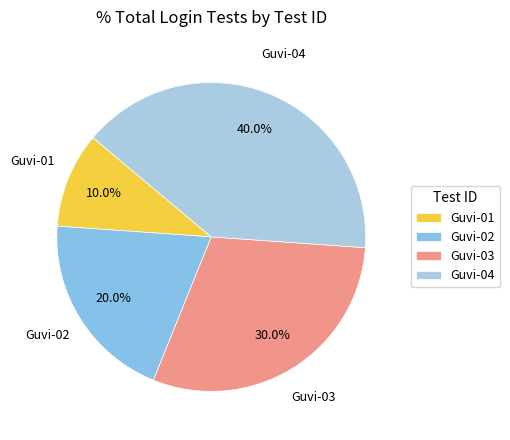

What is the smallest slice in the pie chart?

Guvi-01